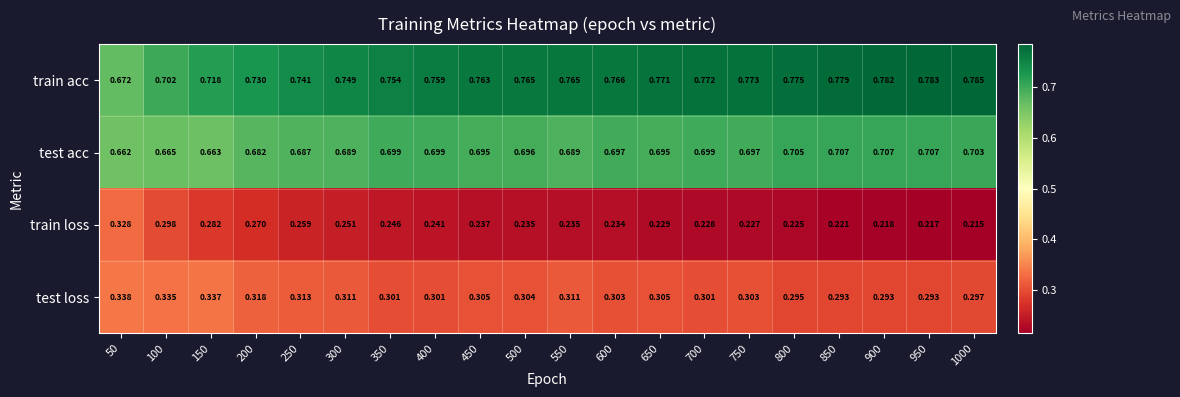

At which category does the chart reach its minimum across all series?

1000